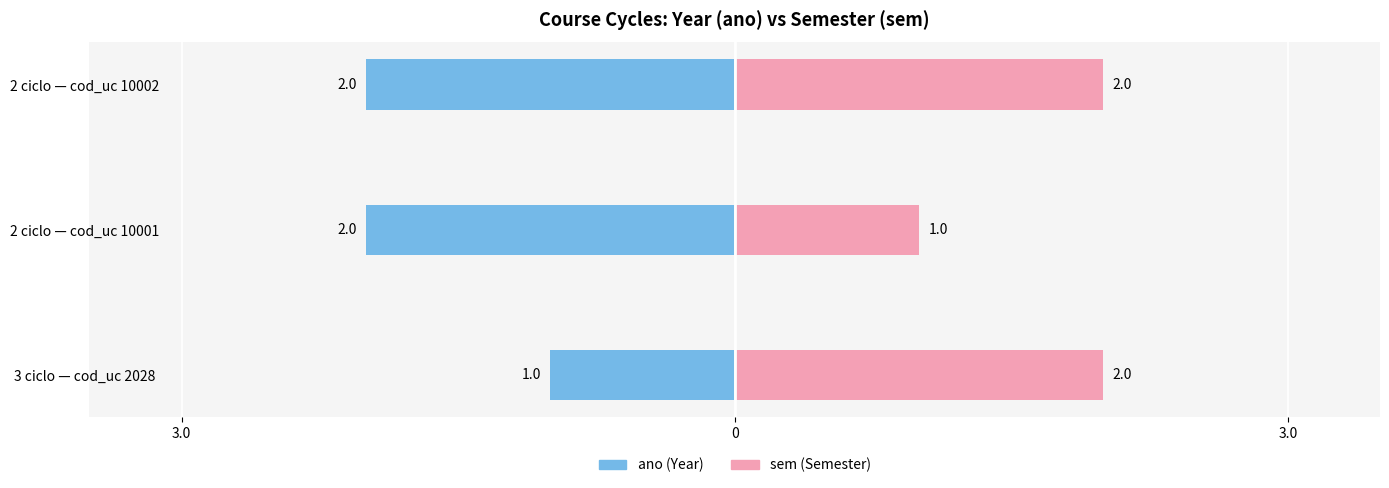

What is the value of the sem bar at the 3rd from the left?

2